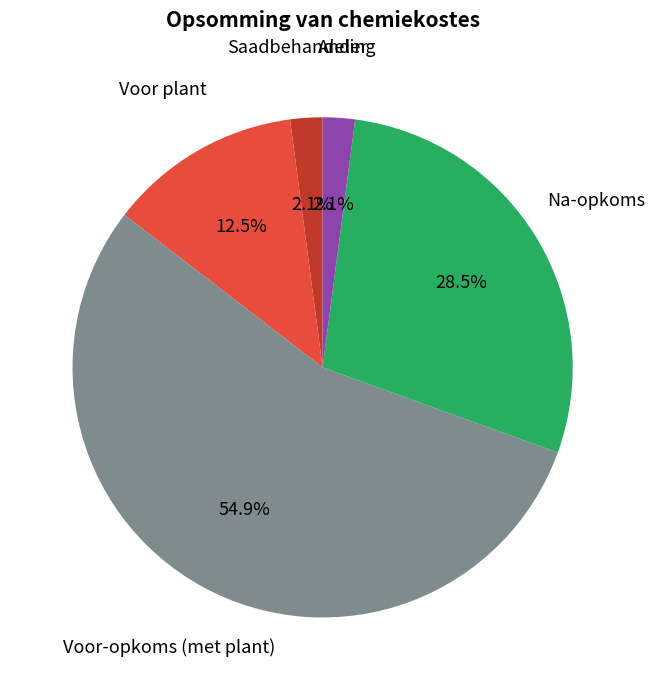

Does any single category account for the majority?

Yes